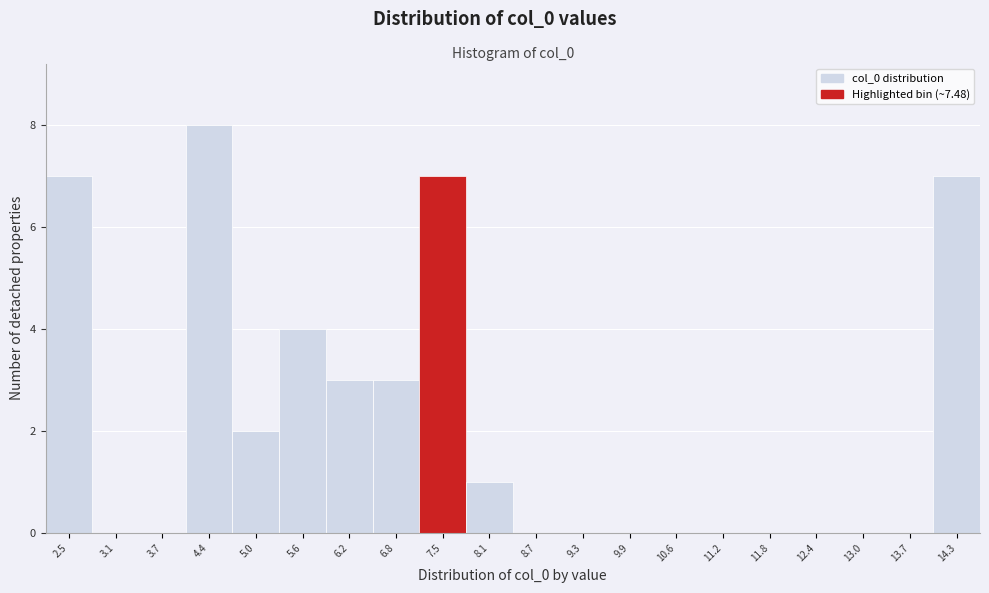

Reading right to left, extract all data points from this chart.

14.3=7	13.7=0	13.0=0	12.4=0	11.8=0	11.2=0	10.6=0	9.9=0	9.3=0	8.7=0	8.1=1	7.5=7	6.8=3	6.2=3	5.6=4	5.0=2	4.4=8	3.7=0	3.1=0	2.5=7